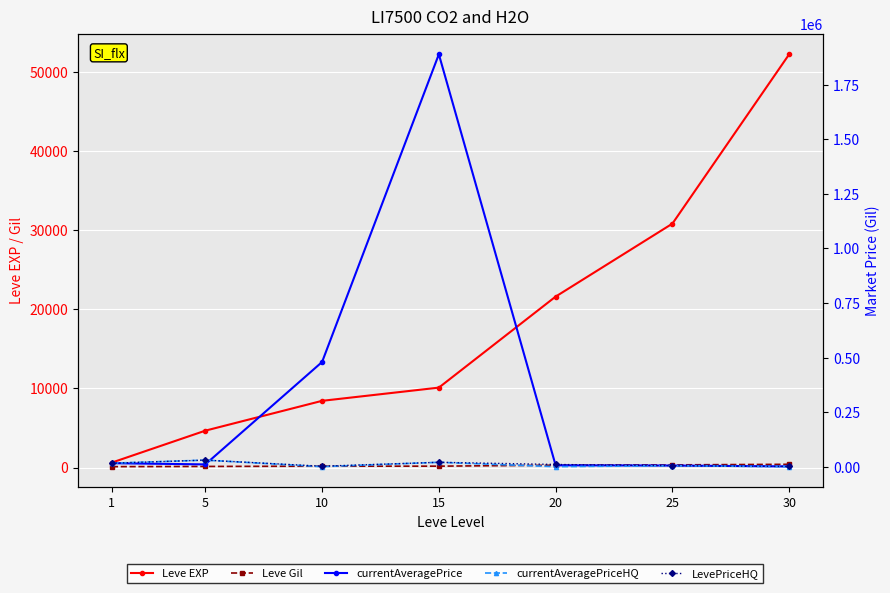

How many series are shown in this chart?

5